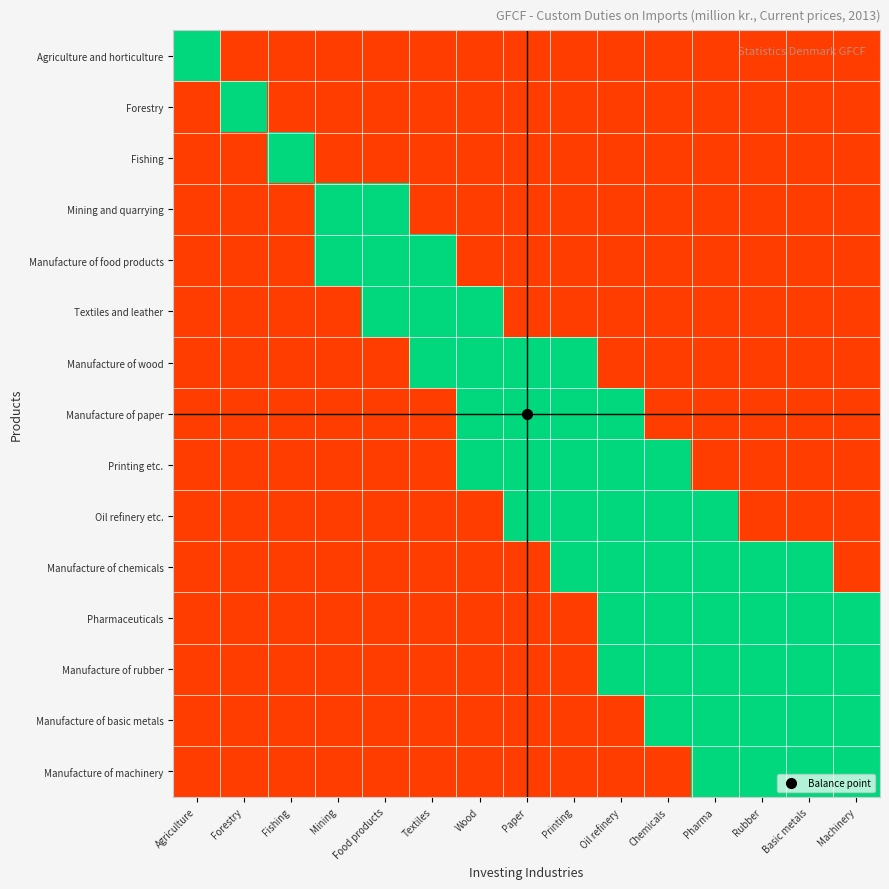

Which has a higher value, Mining or Fishing?

Mining